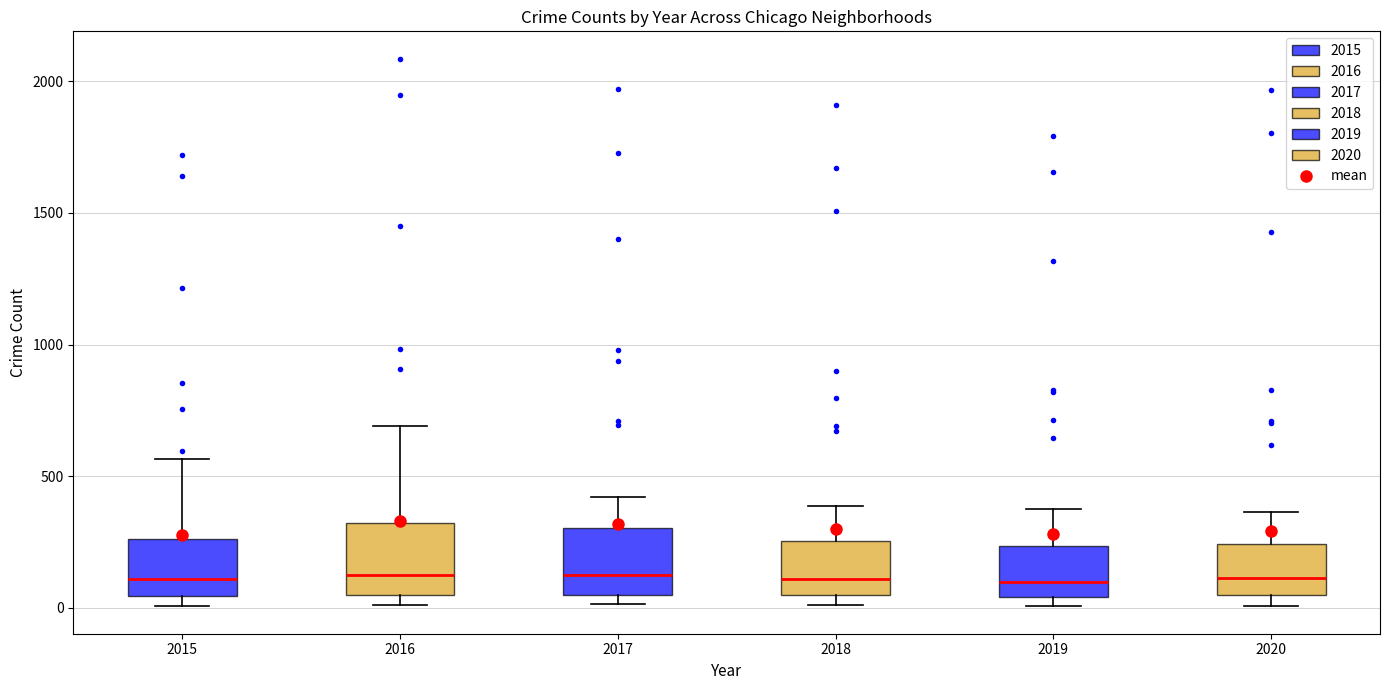

Reading left to right, transcribe this box plot: for each box, give where its median line is, the range the box spans, and where its two whiskers end, as read against the y-axis. The values are not printed on the chart, so give them approximately, as read against the axis.

2015: median 100, box 50 to 250, whiskers 0 to 550
2016: median 150, box 50 to 300, whiskers 0 to 700
2017: median 100, box 50 to 300, whiskers 0 to 400
2018: median 100, box 50 to 250, whiskers 0 to 400
2019: median 100, box 50 to 250, whiskers 0 to 400
2020: median 100, box 50 to 250, whiskers 0 to 350